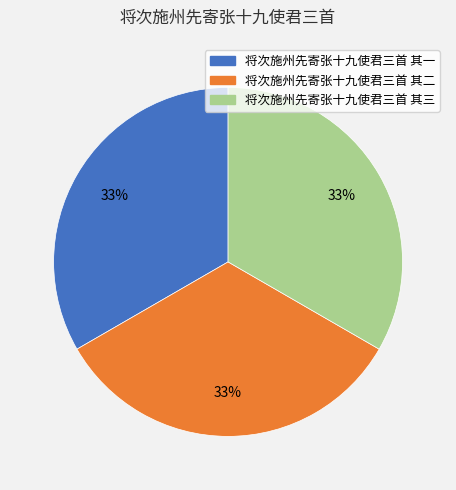

To the nearest percent, what portion does 将次施州先寄张十九使君三首 其一 represent?

33%